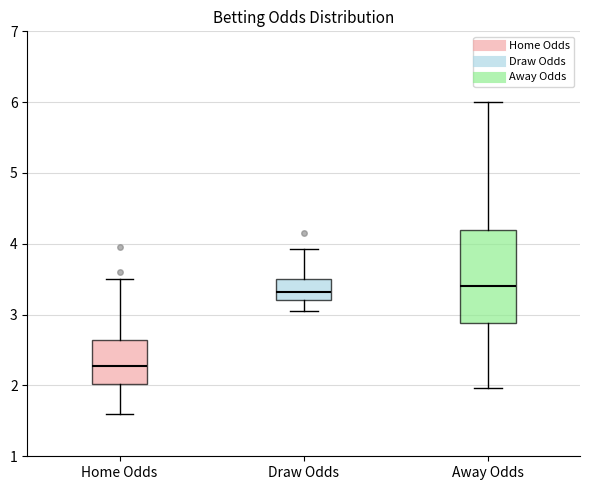

Reading left to right, transcribe this box plot: for each box, give where its median line is, the range the box spans, and where its two whiskers end, as read against the y-axis. The values are not printed on the chart, so give them approximately, as read against the axis.

Home Odds: median 2.3, box 2.0 to 2.6, whiskers 1.6 to 3.5
Draw Odds: median 3.3, box 3.2 to 3.5, whiskers 3.1 to 3.9
Away Odds: median 3.4, box 2.9 to 4.2, whiskers 2.0 to 6.0